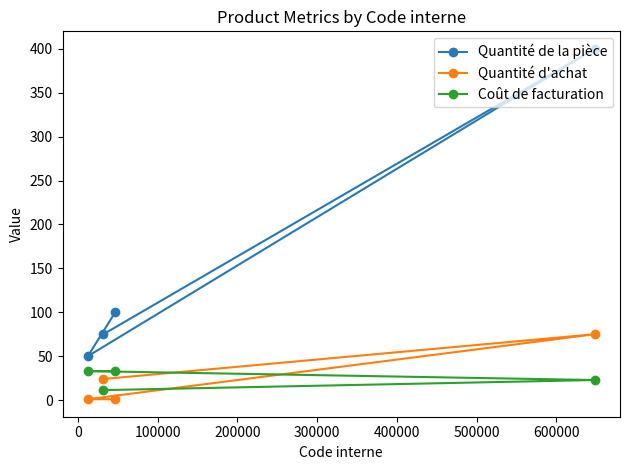

Reading right to left, extract all data points from this chart.

Quantité de la pièce: 75.0	400.0	50.0	100.0
Quantité d'achat: 24.0	75.0	1.0	1.0
Coût de facturation: 11.3	22.8	33.0	33.0